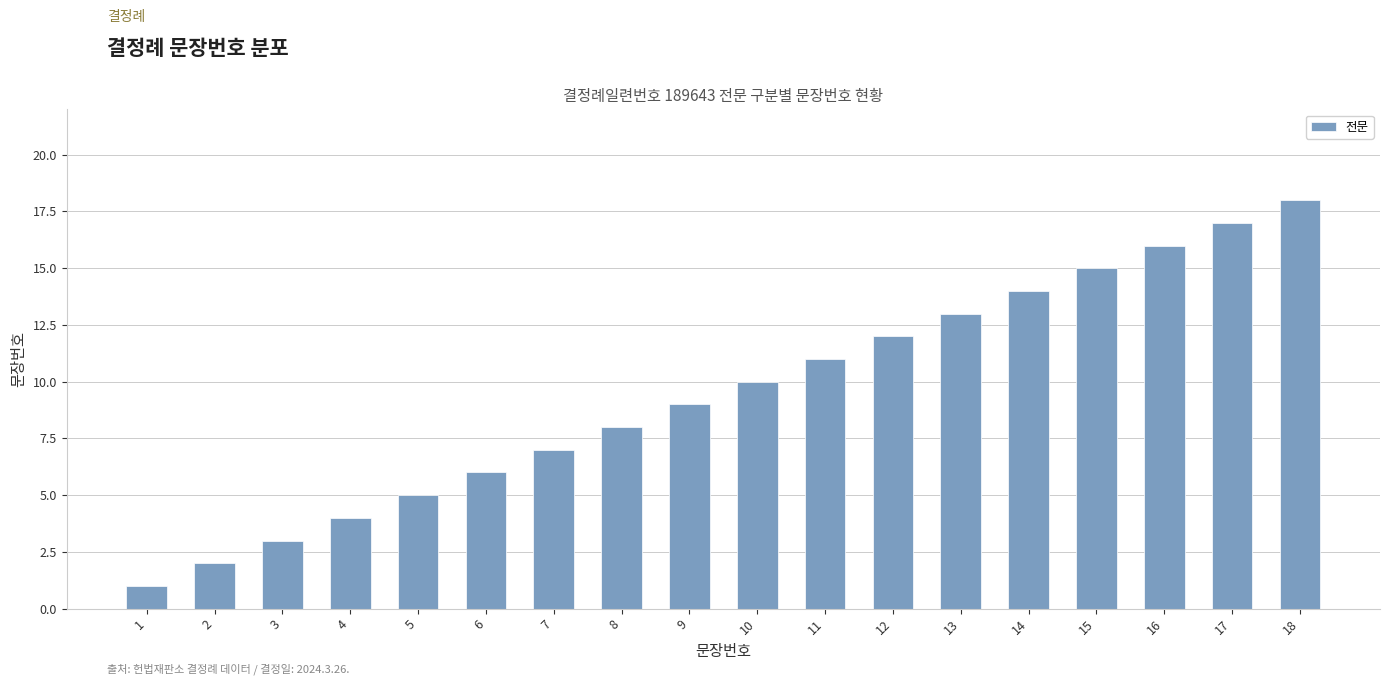

Which category has the lowest value across all series?

1